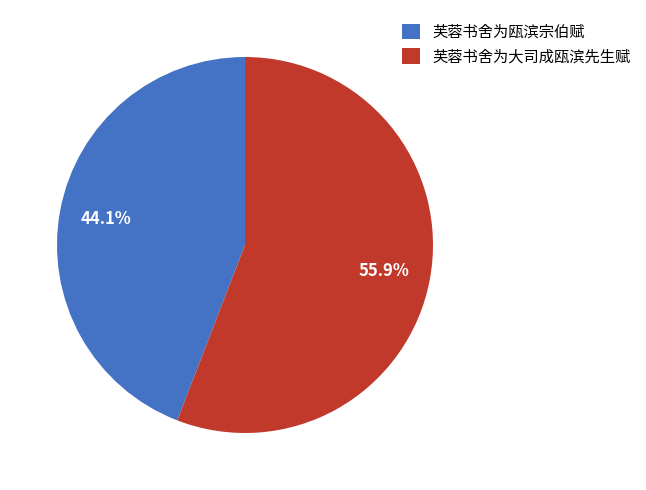

What is the majority slice?

芙蓉书舍为大司成瓯滨先生赋